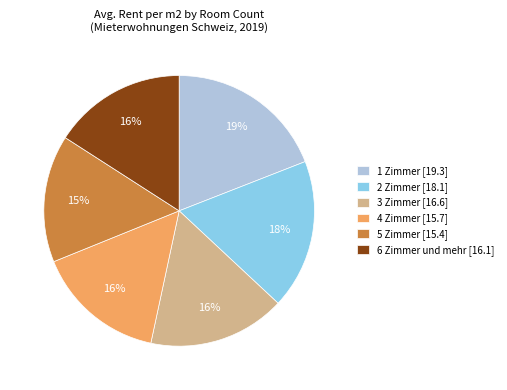

Does 5 Zimmer represent more than half of the total?

No